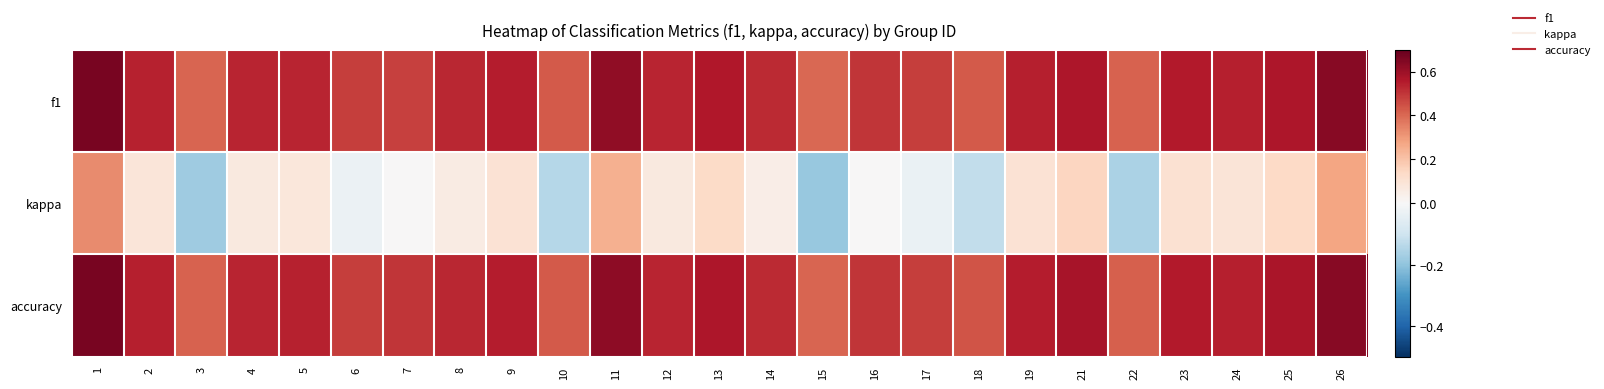

List the series in order of their peak value, highest first.

accuracy, f1, kappa